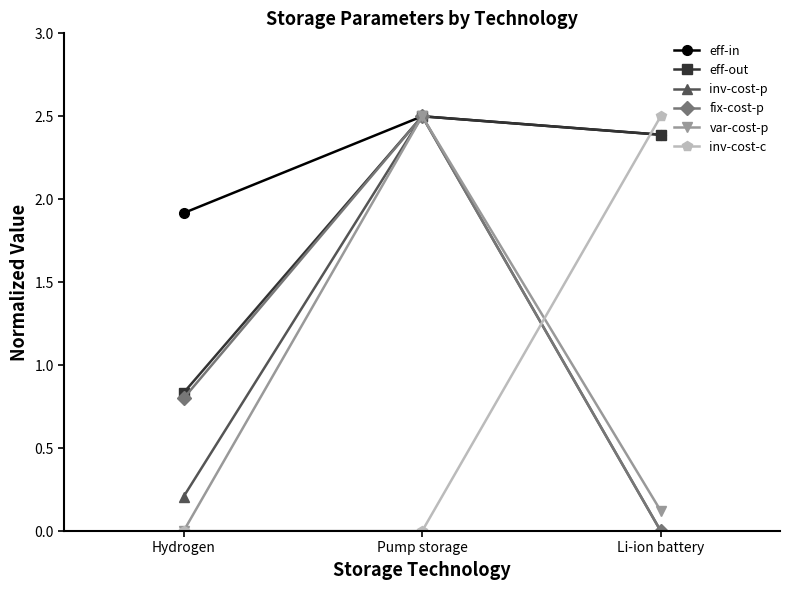

What position from the left is Hydrogen?

1